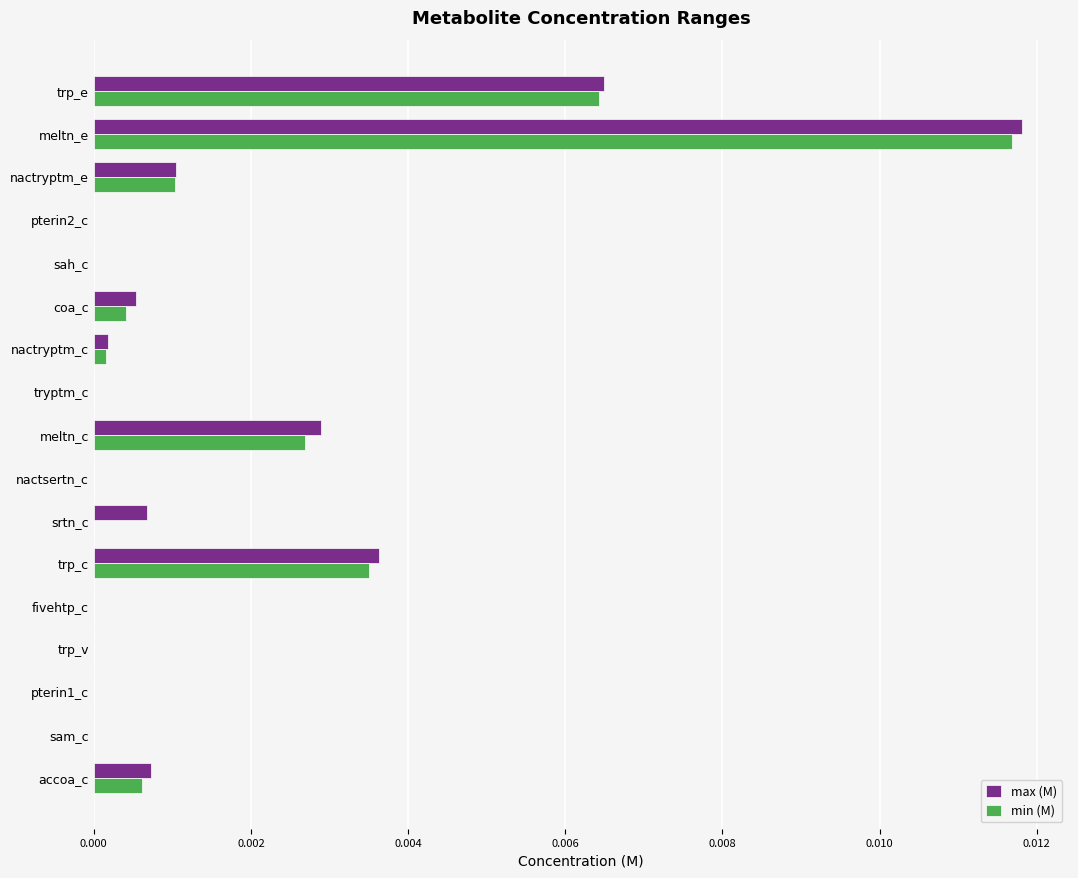

The value of min (M) at srtn_c is 0.0. True or false?

True